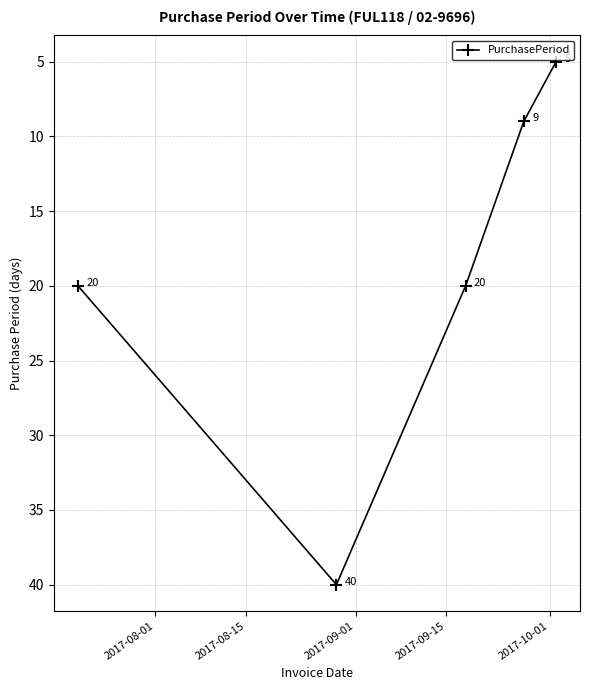

Count the values in the range 9 to 20.

3